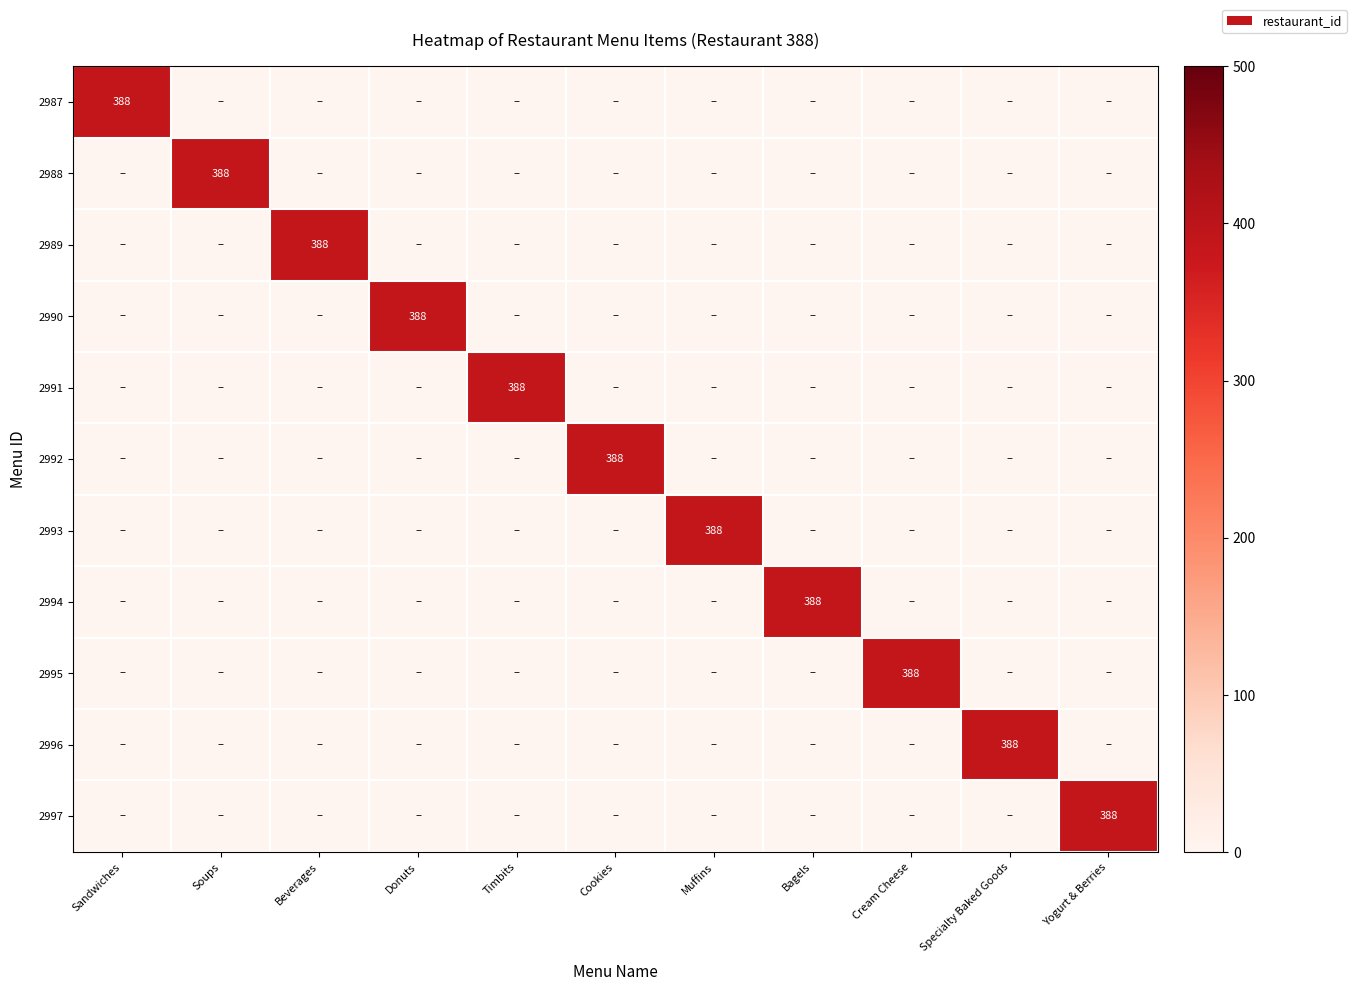

Is it true that 2988 equals 212 at Soups?

False